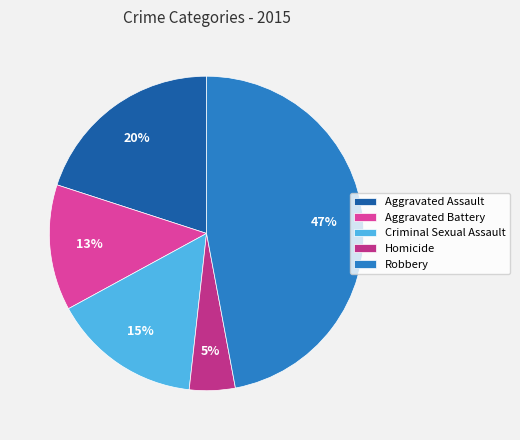

Count the number of slices in the pie.

5